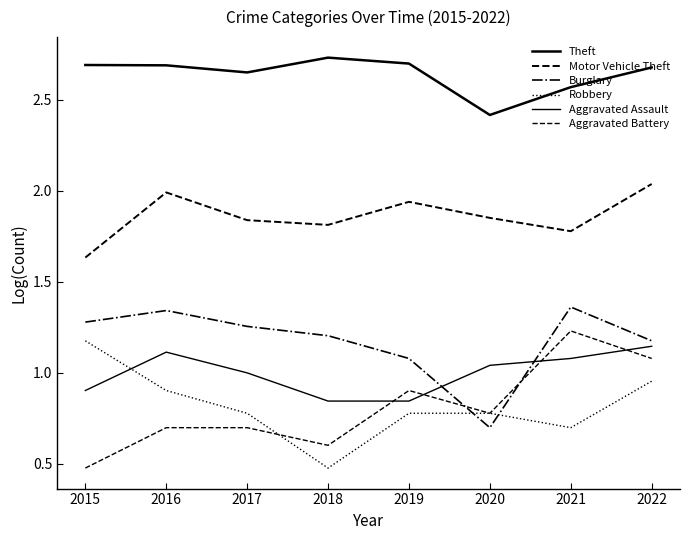

Which series changed the most between 2019 and 2021?

Aggravated Battery